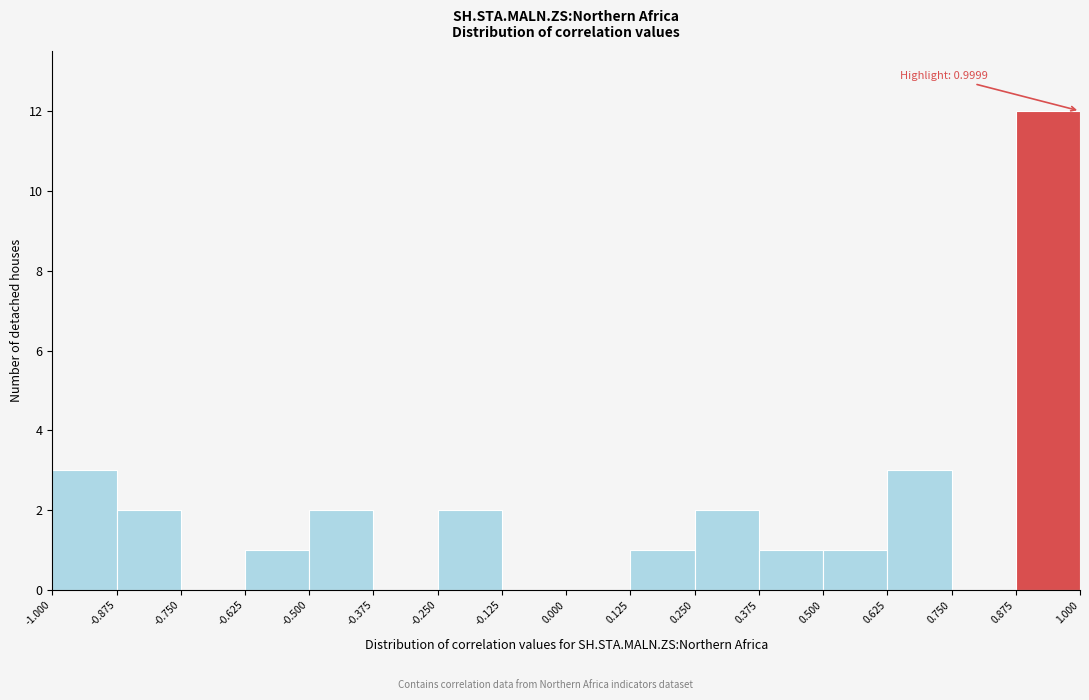

Which range on the x-axis has the tallest bar?

0.875 to 1.000